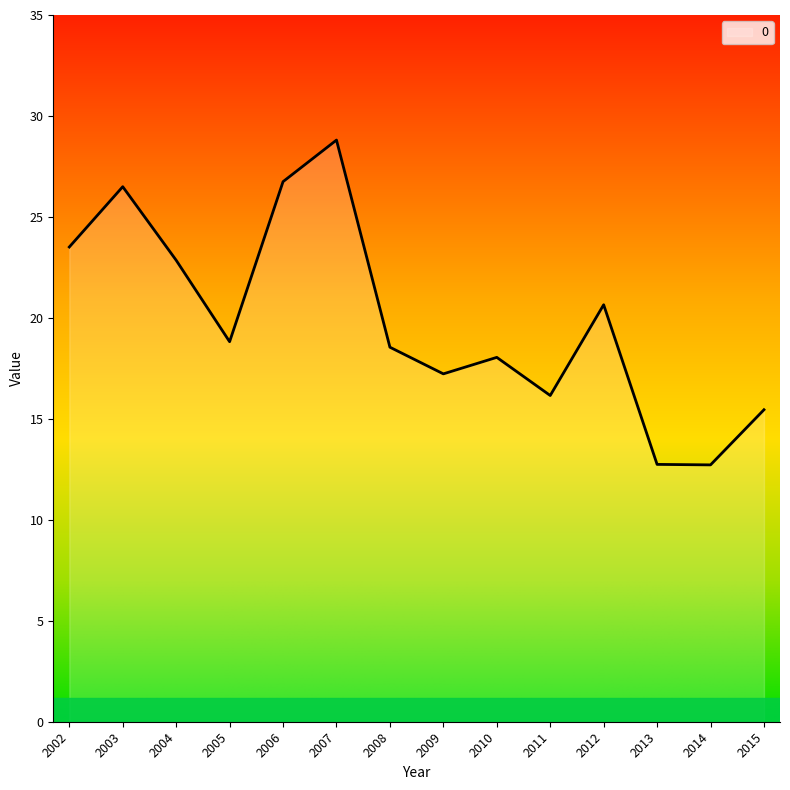

At which category does the chart reach its peak across all series?

2007